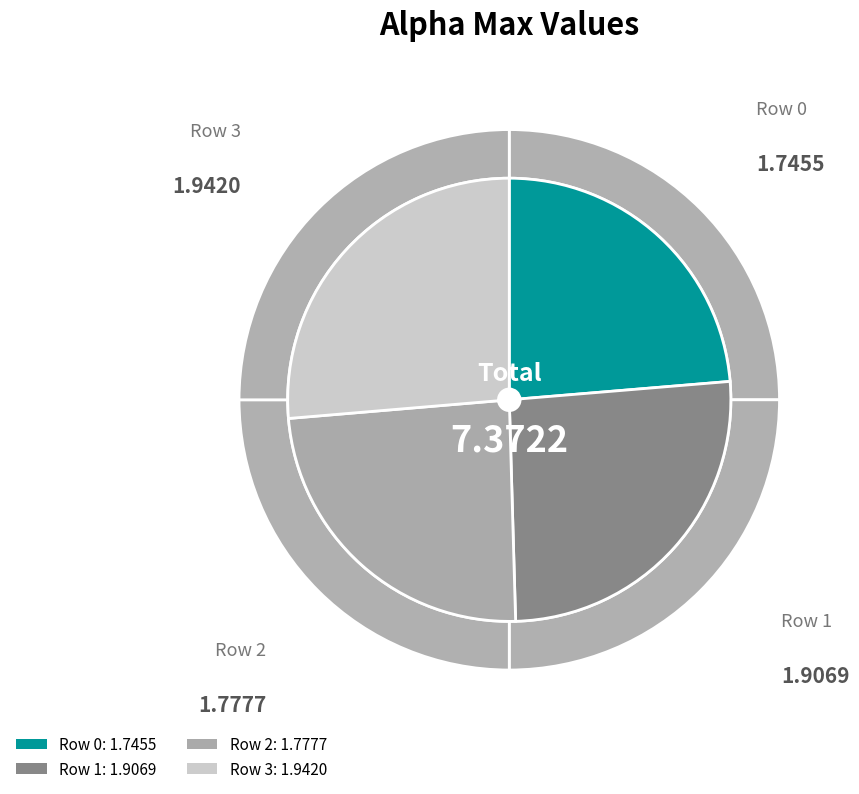

How much of the chart is everything except 2?

75.9%